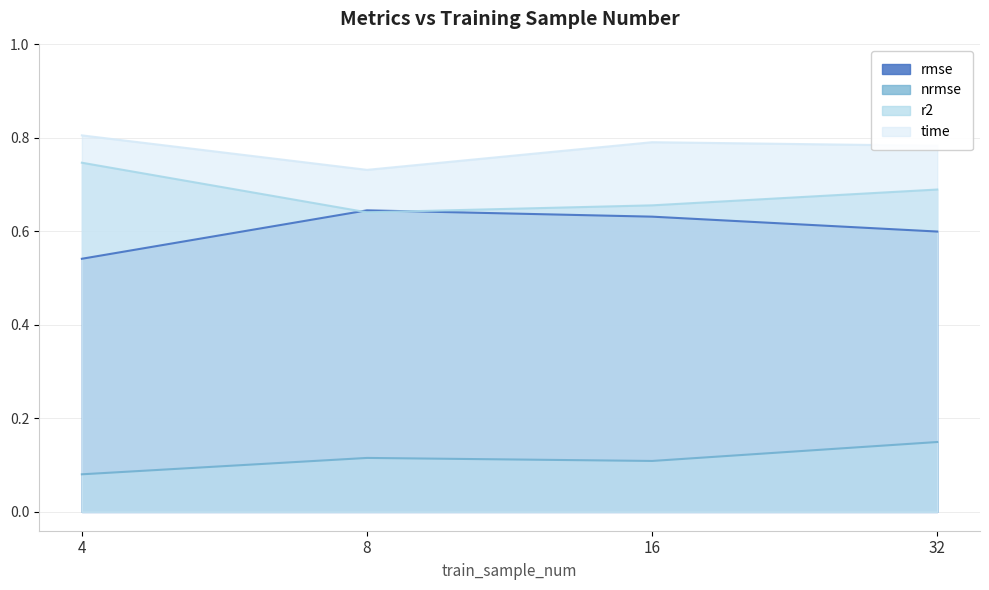

At which category is the sum across all series the highest?

32